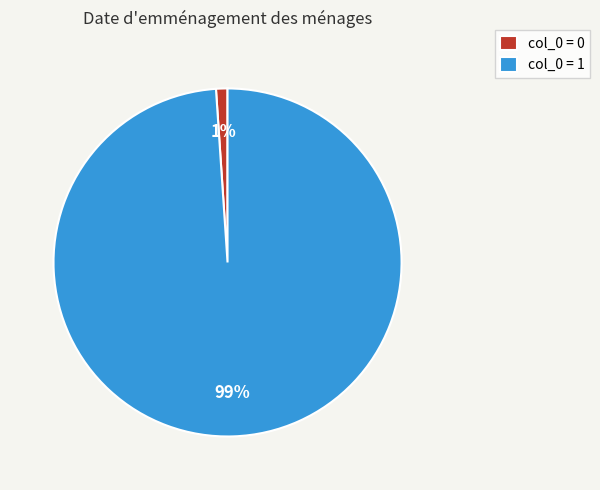

True or false: col_0 = 0 accounts for 11% of the total.

False